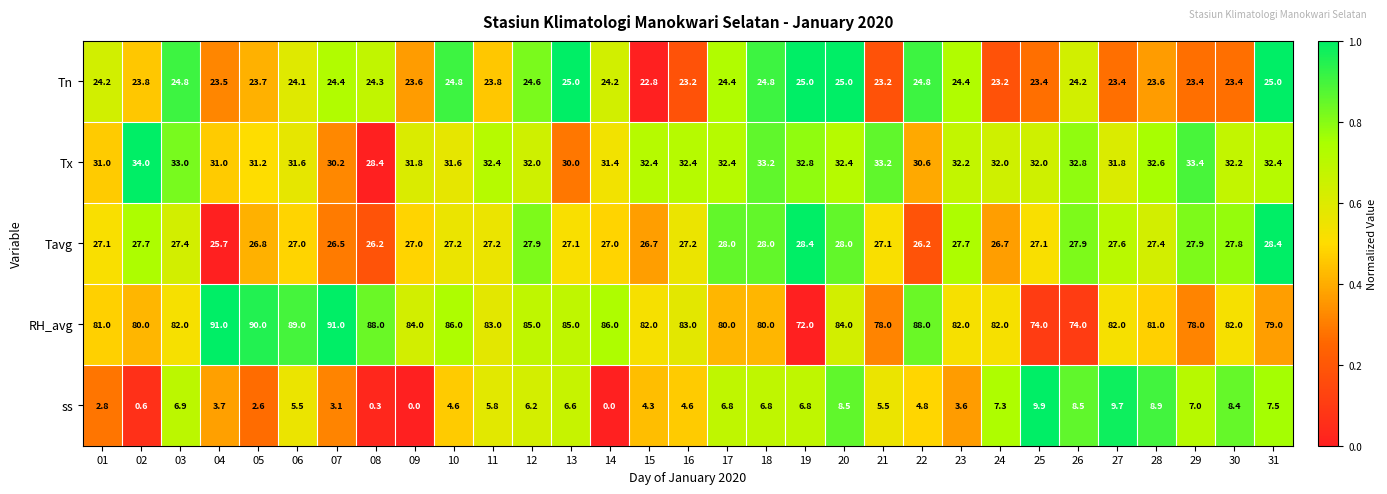

The value of Tn at 17 is 37.6. True or false?

False